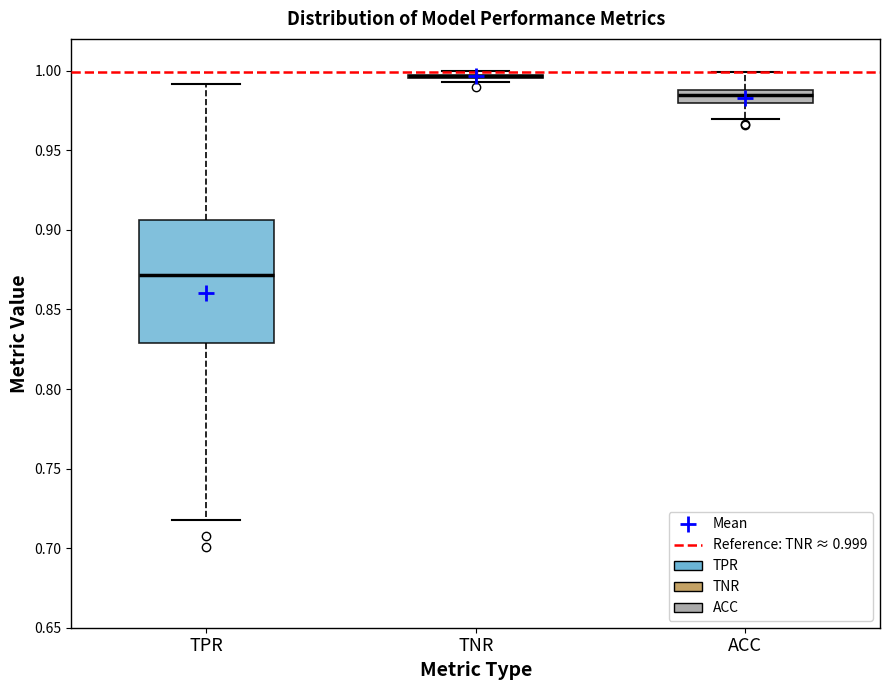

Which box is the tallest, from its lower edge to its upper edge?

TPR